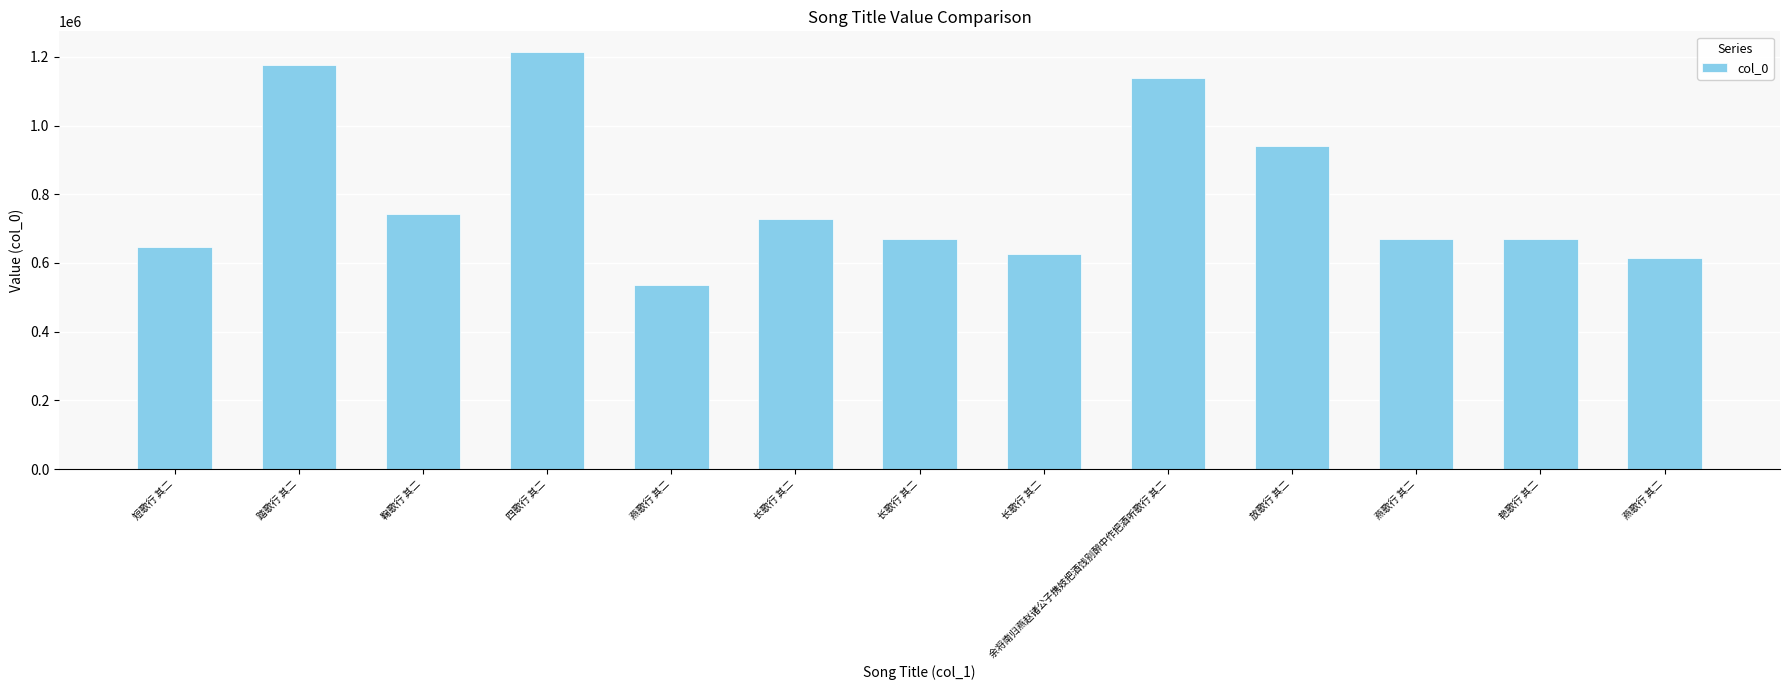

Are the bars horizontal?

No